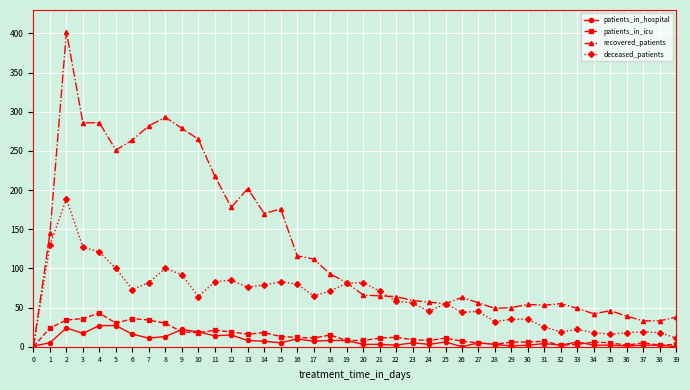

Where is the first local maximum for recovered_patients?

2